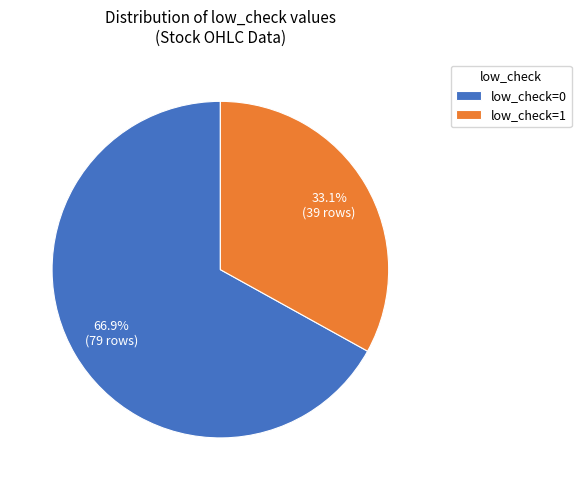

Which category has the smallest portion of the pie?

low_check=1